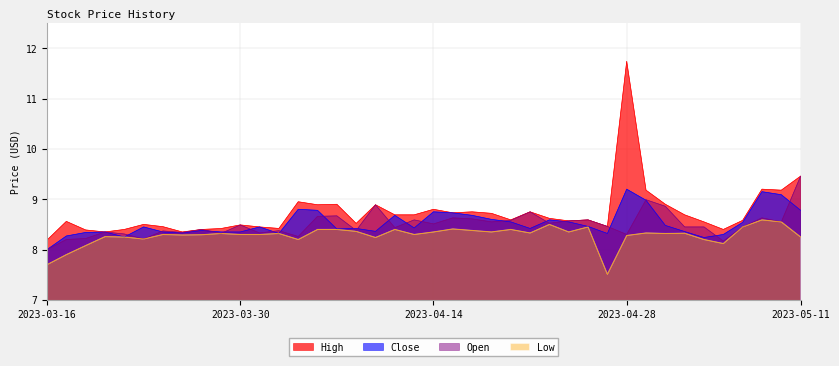

At which label does Open reach its minimum?

2023-03-16